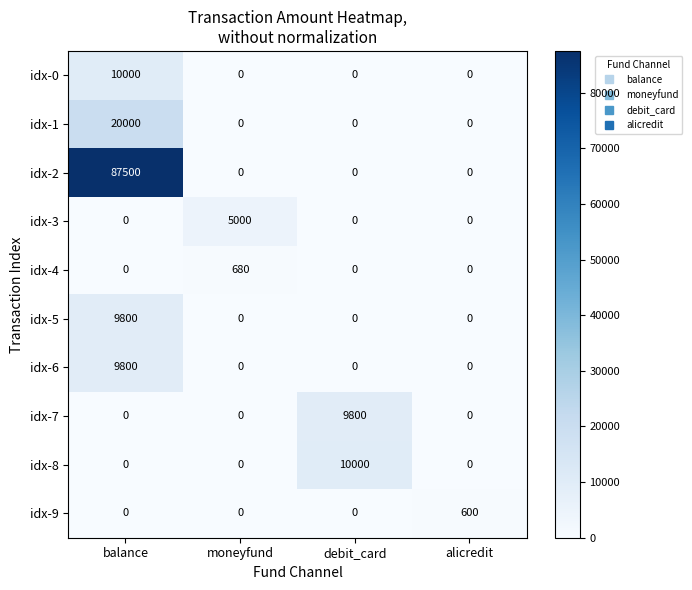

At how many categories does at least one series exceed 26932?

1